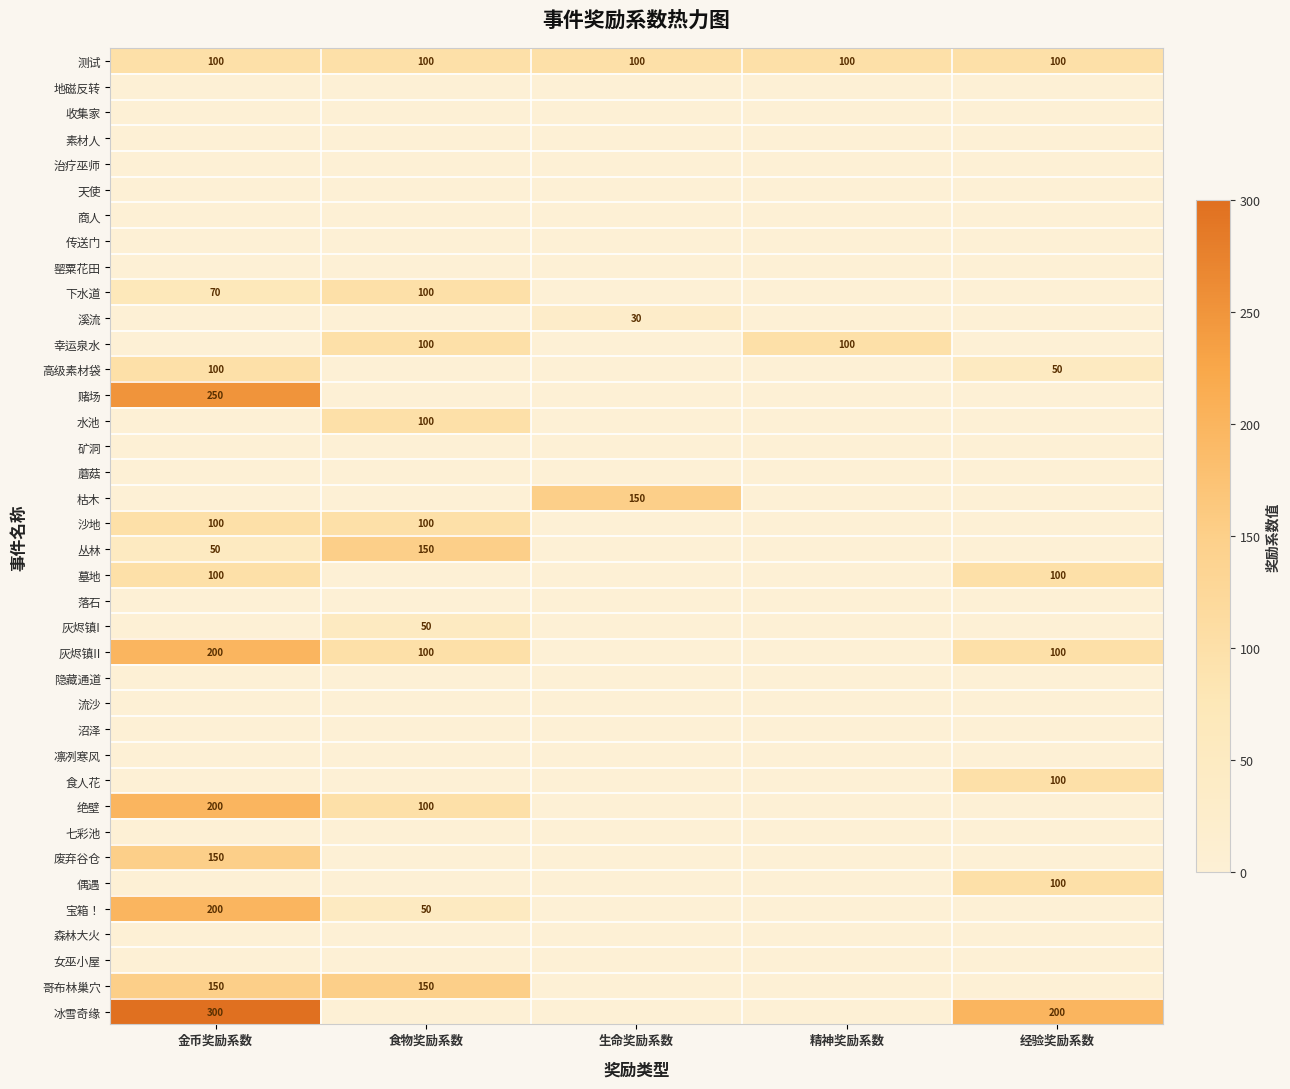

Between 食物奖励系数 and 精神奖励系数, which is larger?

食物奖励系数